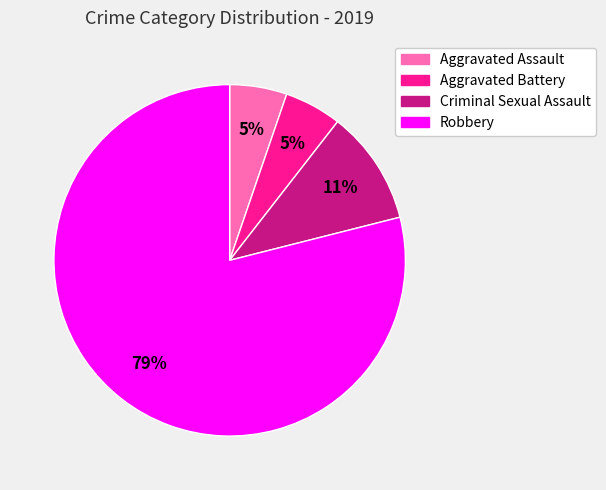

How many slices are in this pie chart?

4